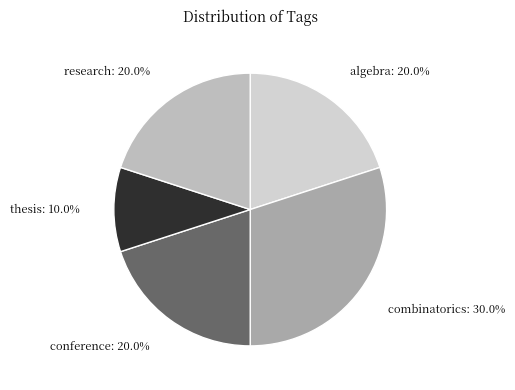

What is the ratio of the value at algebra to the value at combinatorics?

0.7